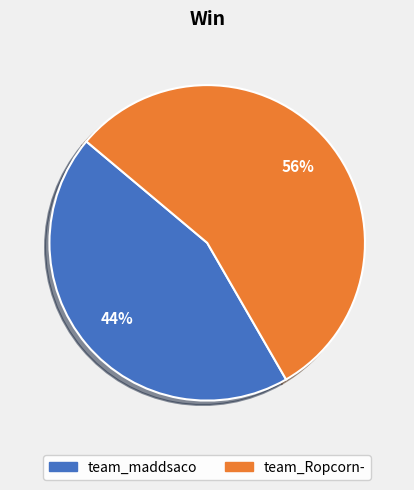

How many slices are in this pie chart?

2